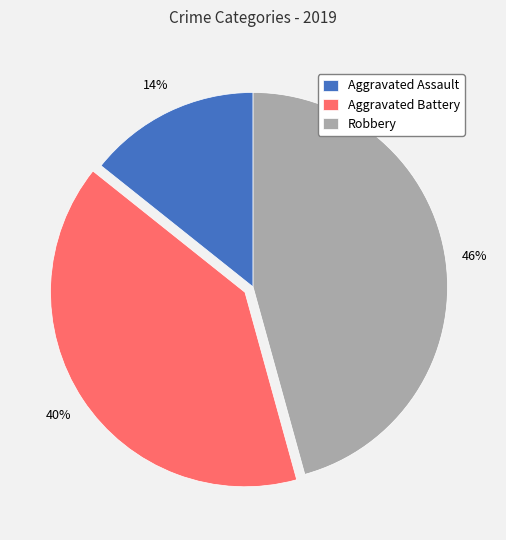

Is Aggravated Assault the majority of the pie?

No